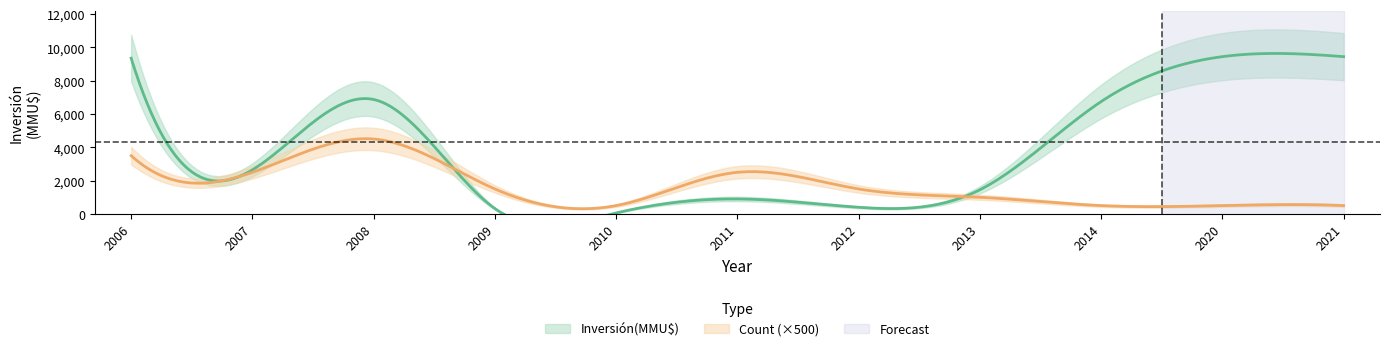

What value does the data have at 2020, to the nearest 100?

9400